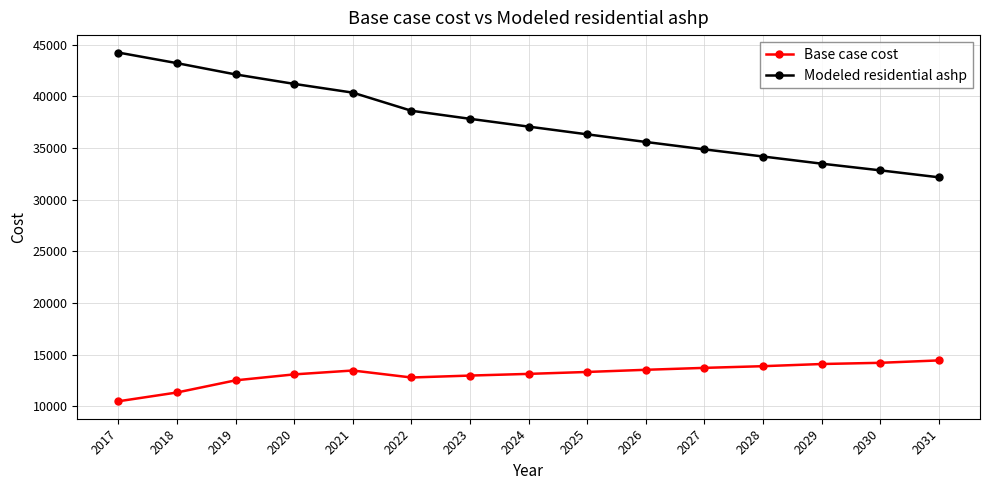

How many data points in Base case cost are less than 13309?

7